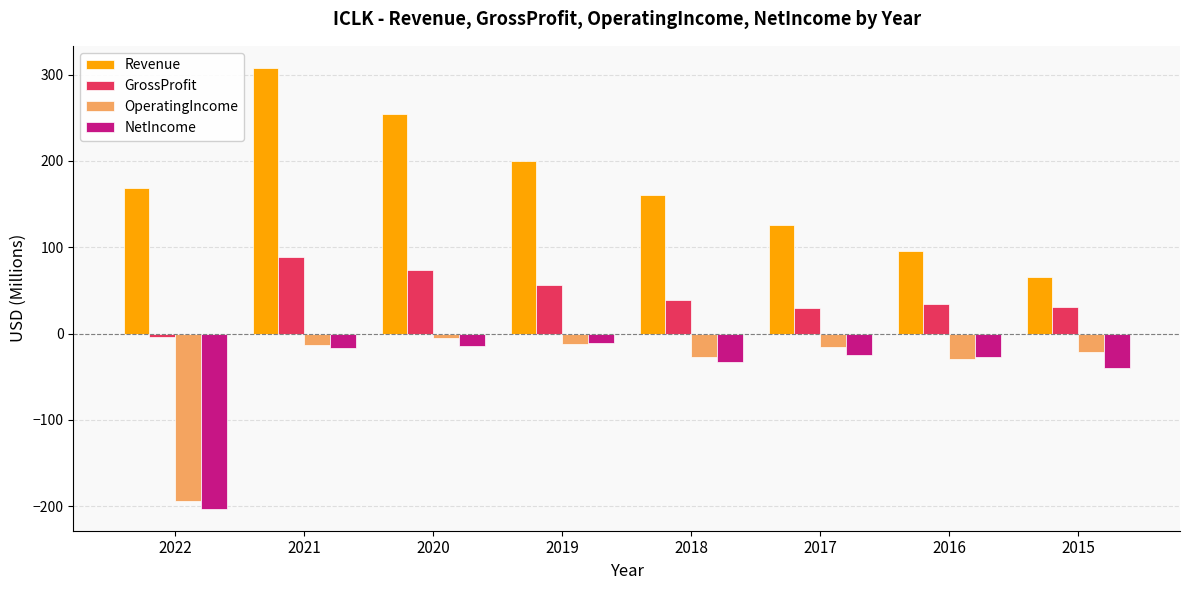

The value of Revenue at 2022 is 169.1. True or false?

True